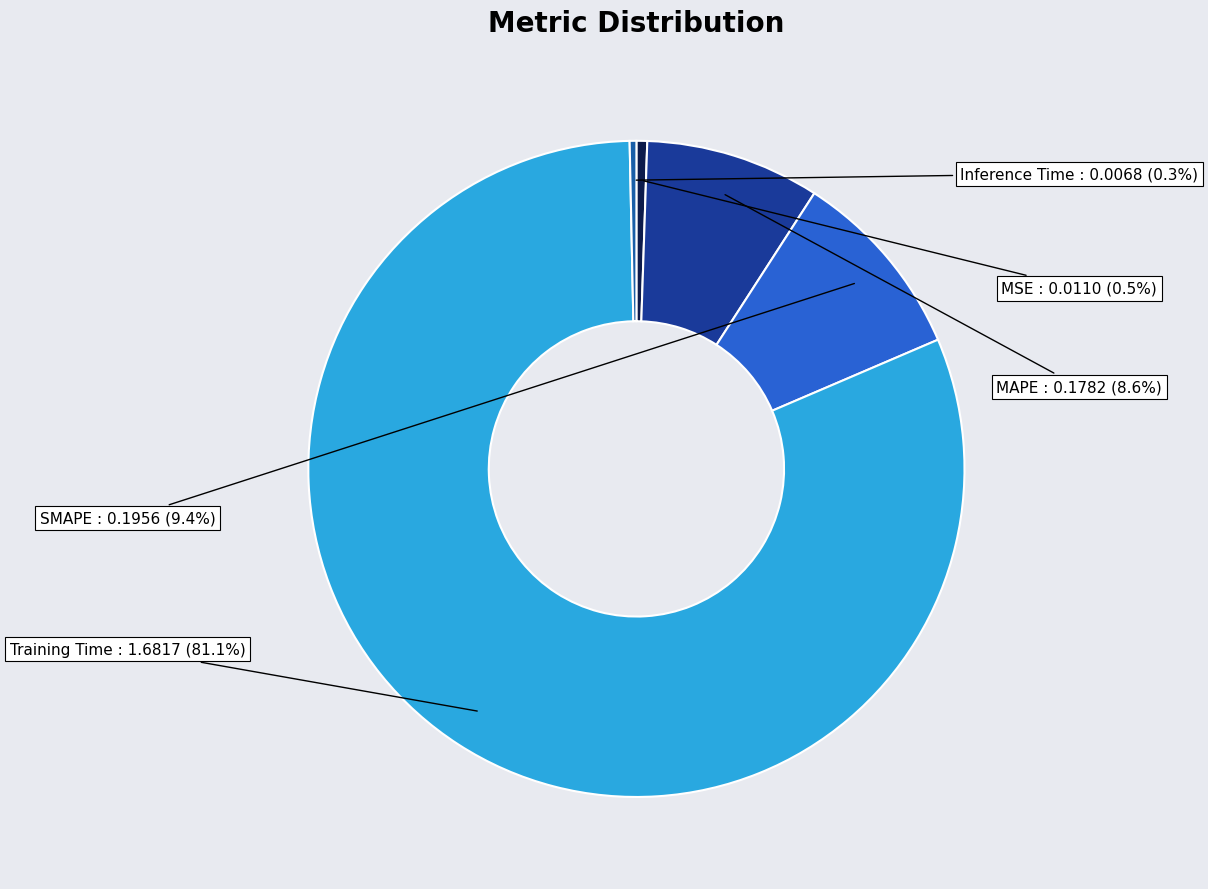

Count the number of slices in the pie.

5